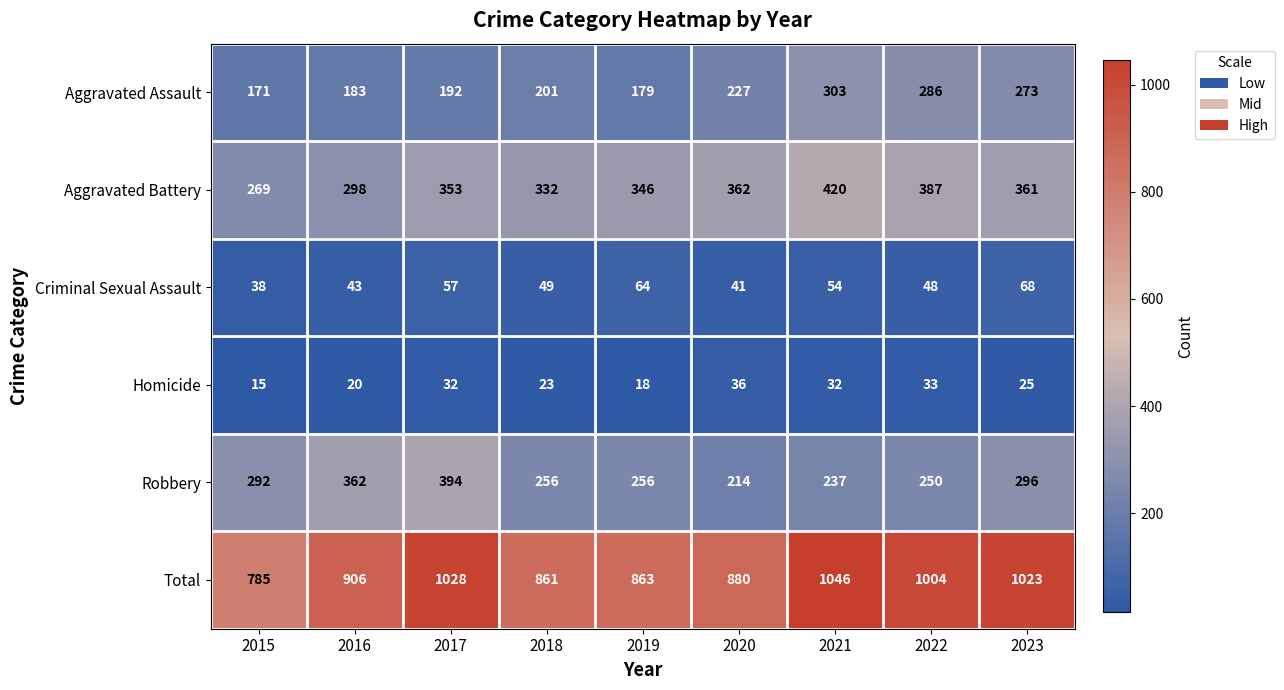

List the series in order of their peak value, lowest first.

Homicide, Criminal Sexual Assault, Aggravated Assault, Robbery, Aggravated Battery, Total